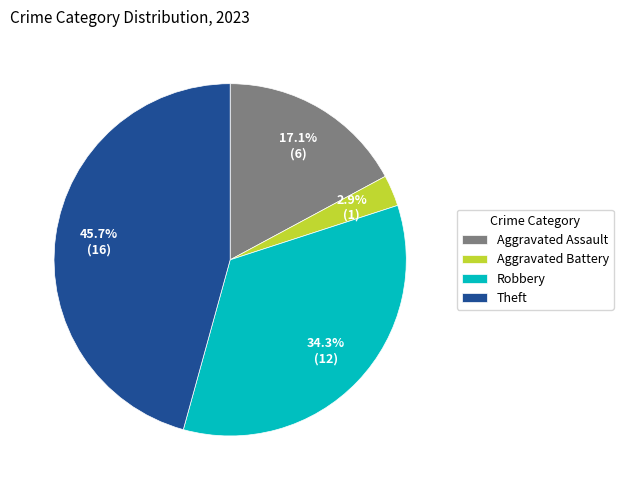

How many slices are in this pie chart?

4